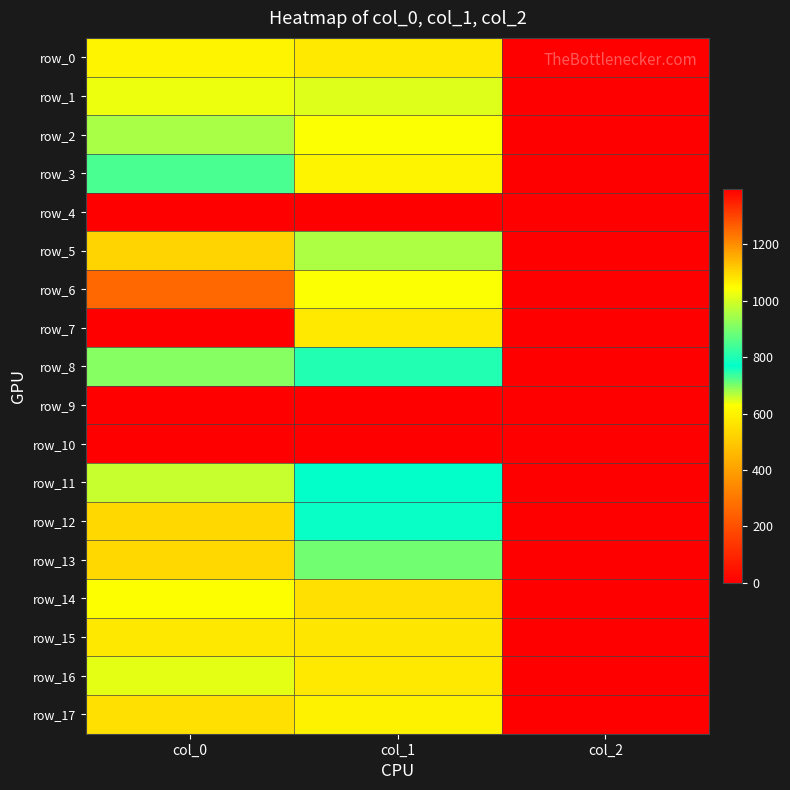

Which category has the highest value in the row_15 series?

col_0